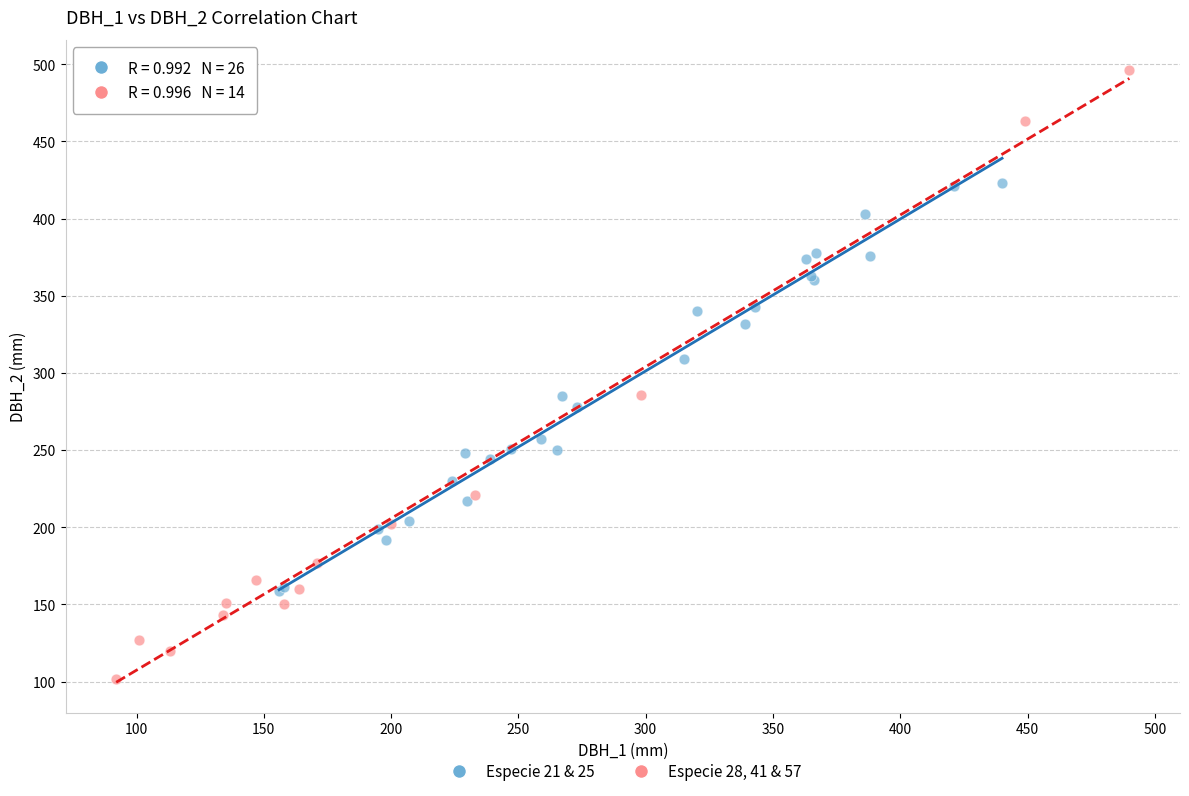

Which series reaches the minimum Y coordinate?

Especie 28, 41 & 57